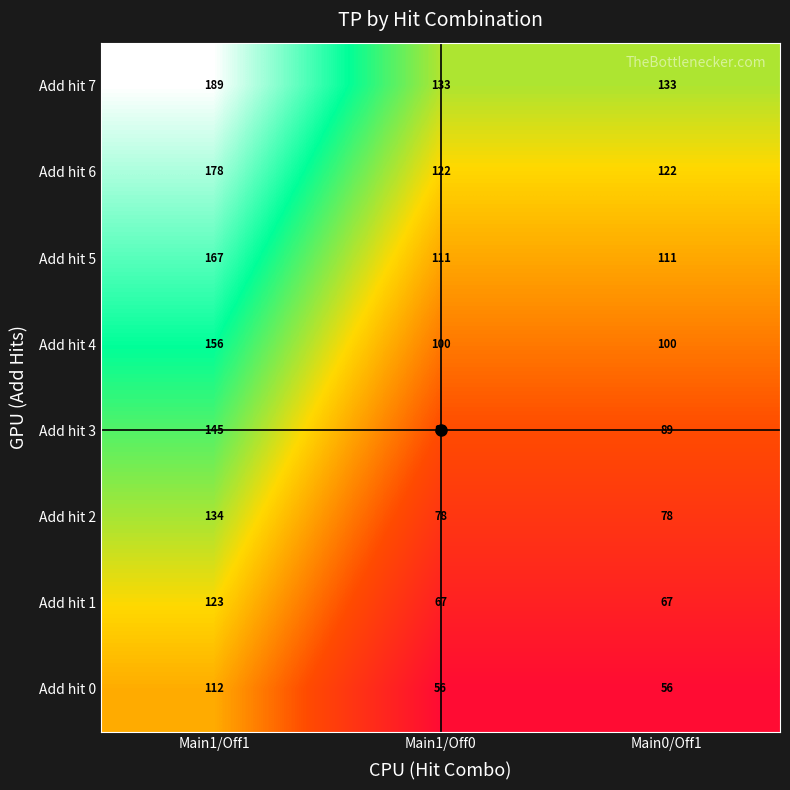

At Main0/Off1, list the series in order from smallest to largest.

Add hit 0, Add hit 1, Add hit 2, Add hit 3, Add hit 4, Add hit 5, Add hit 6, Add hit 7